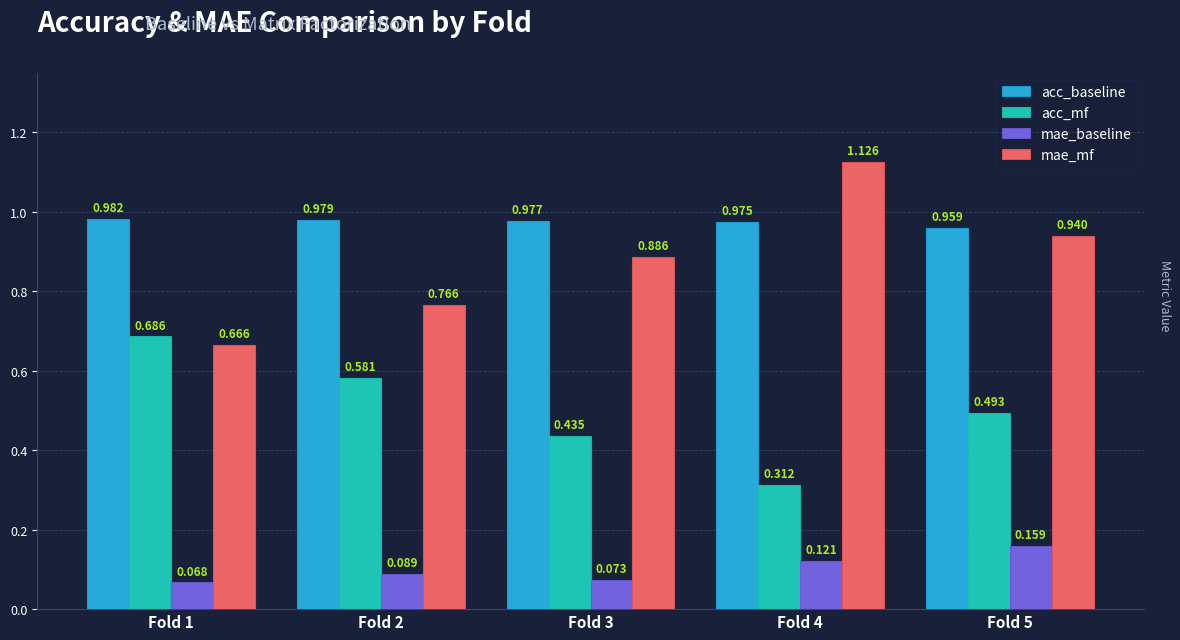

Is the value of mae_baseline at Fold 2 greater than the value of acc_mf at Fold 1?

No